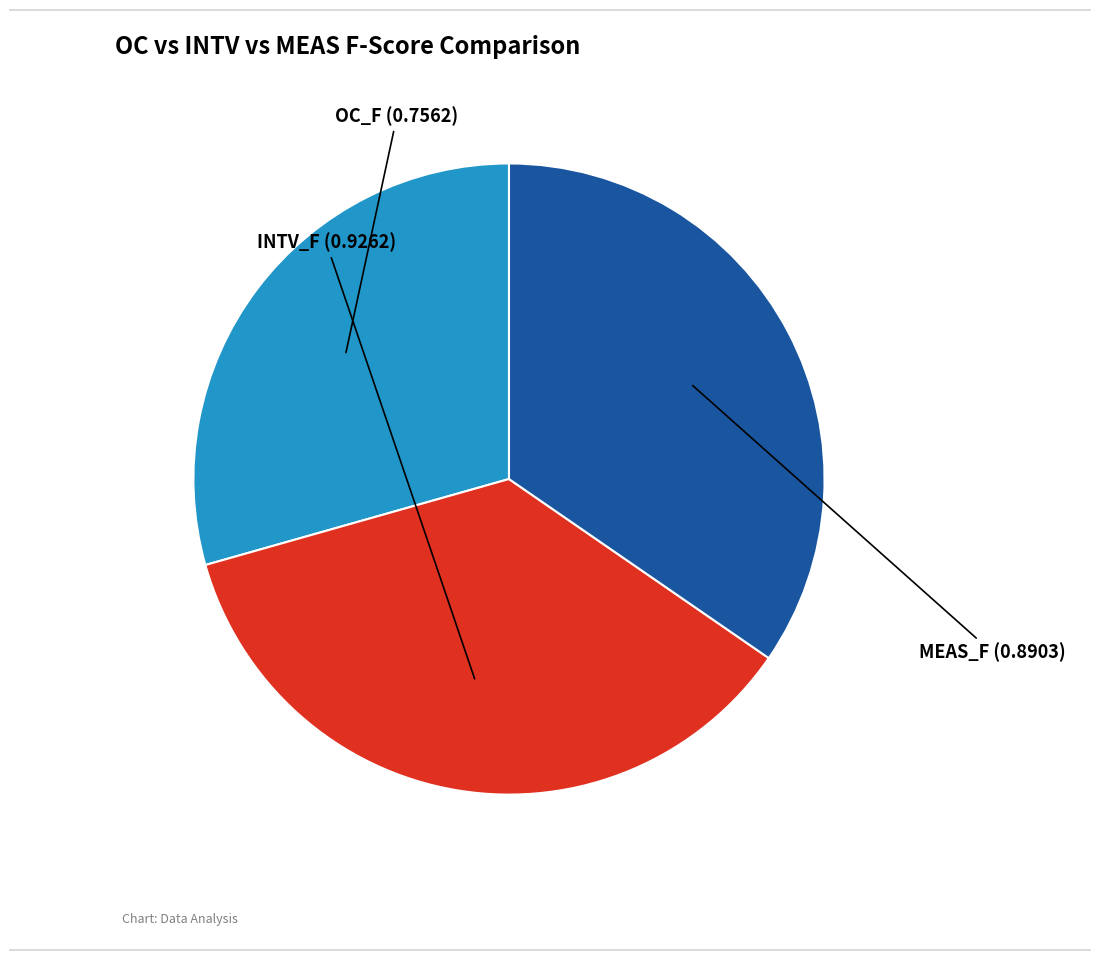

What is the largest slice in the pie chart?

INTV_F